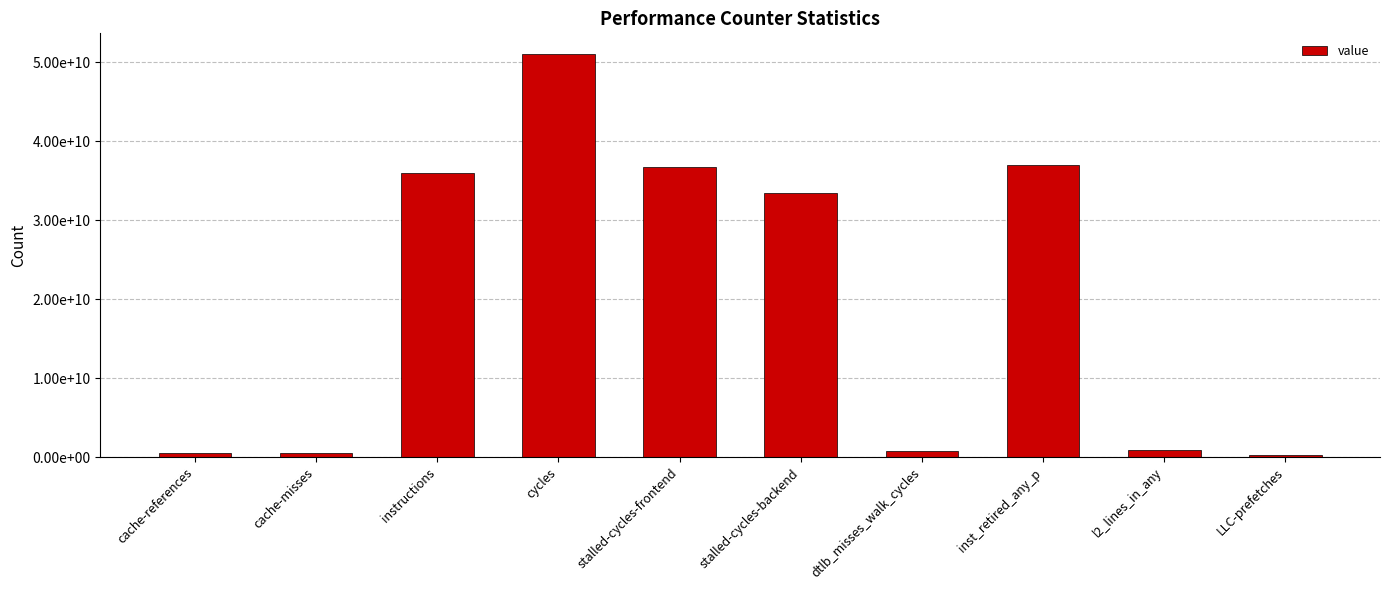

Does the chart contain any negative values?

No